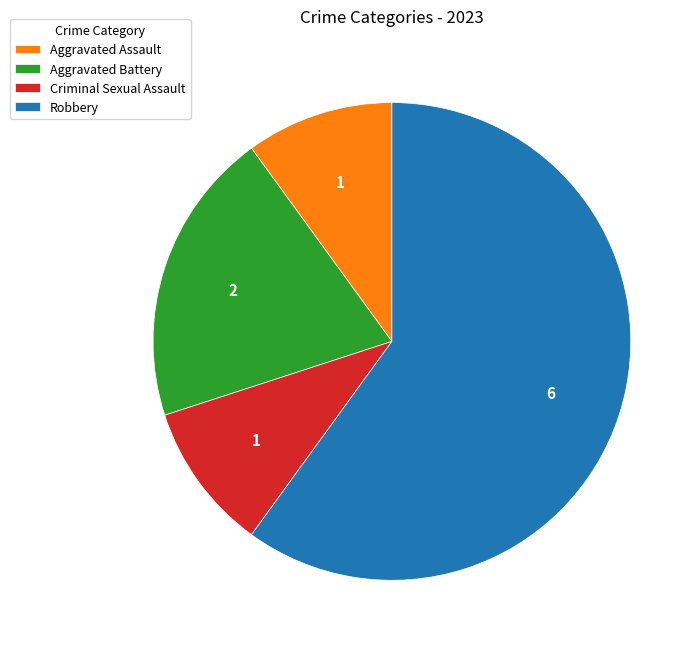

What is the ratio of the value at Aggravated Battery to the value at Robbery?

0.3